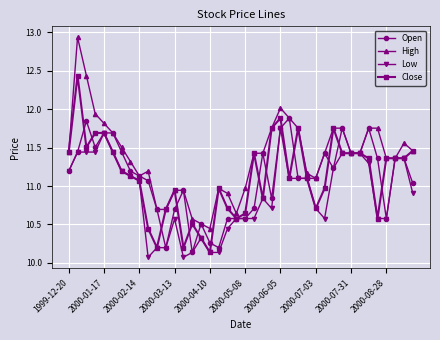

Which series has the widest spread of values?

High